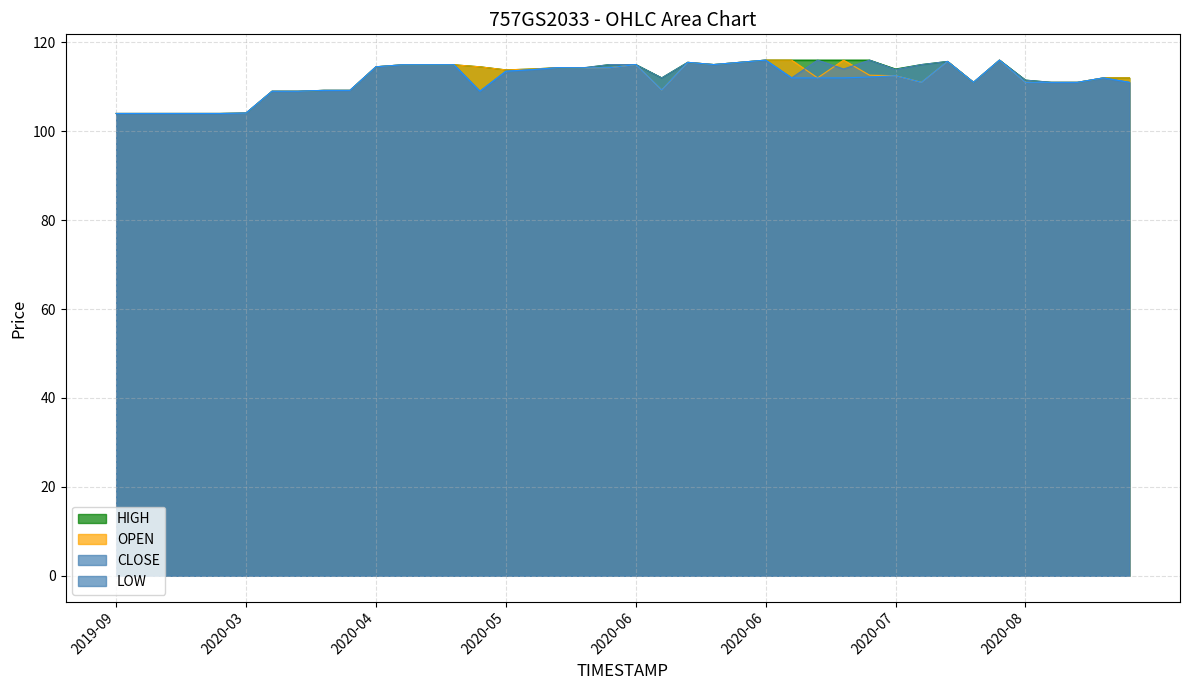

At how many categories does at least one series exceed 106?

34